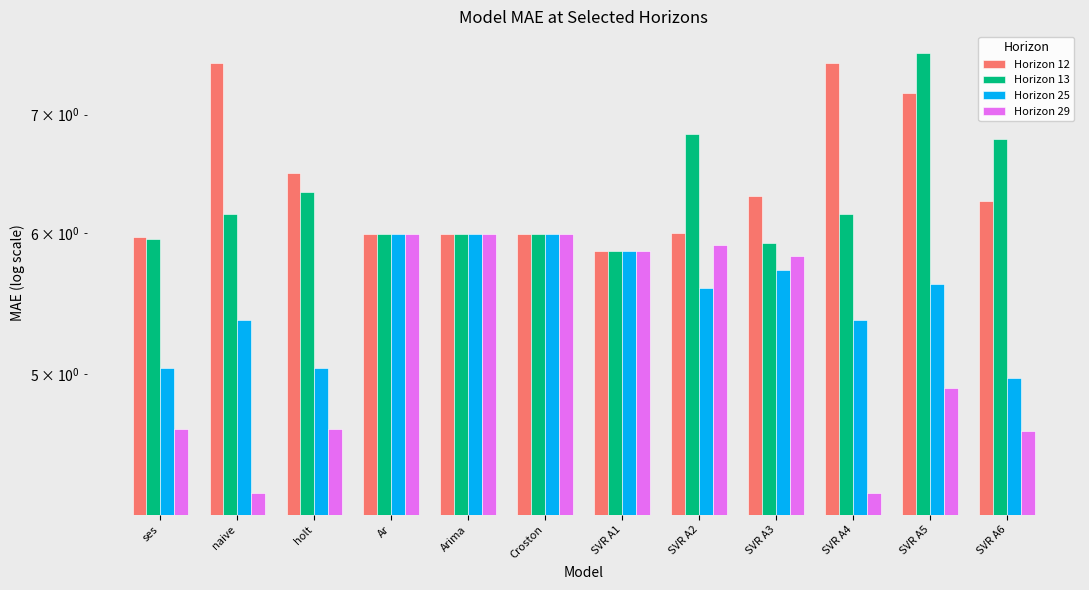

Which series changed the most between ses and Ar?

Horizon 29